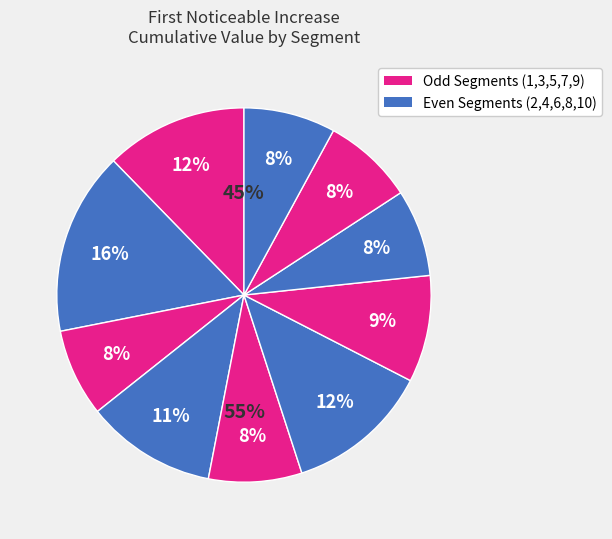

What percentage is the signal segment 4 slice, to the nearest percent?

11%